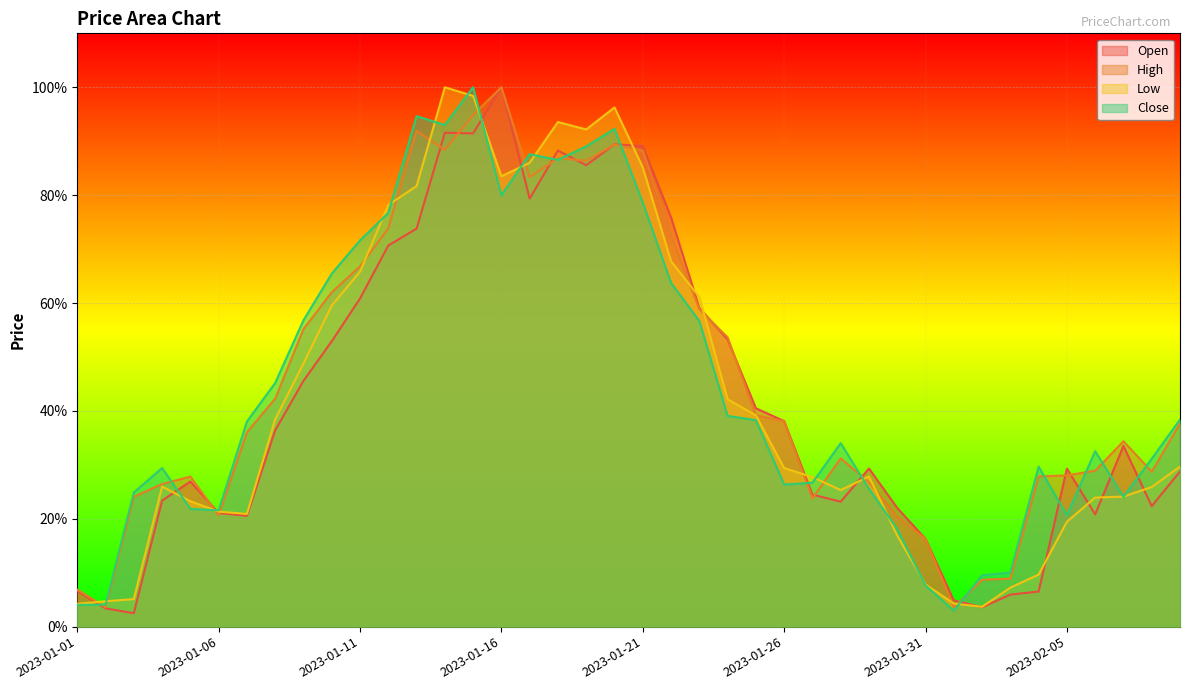

Which series has the widest spread of values?

Open